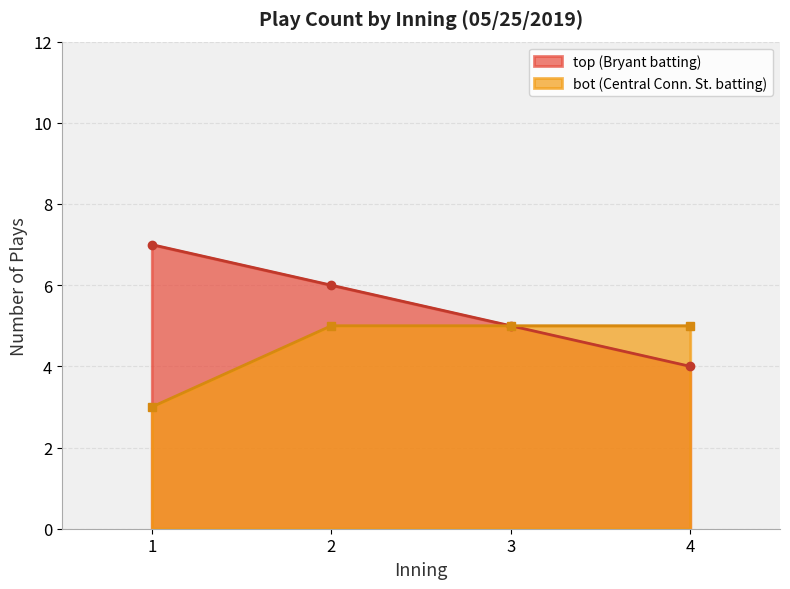

At which label does top (Bryant batting) reach its minimum?

4